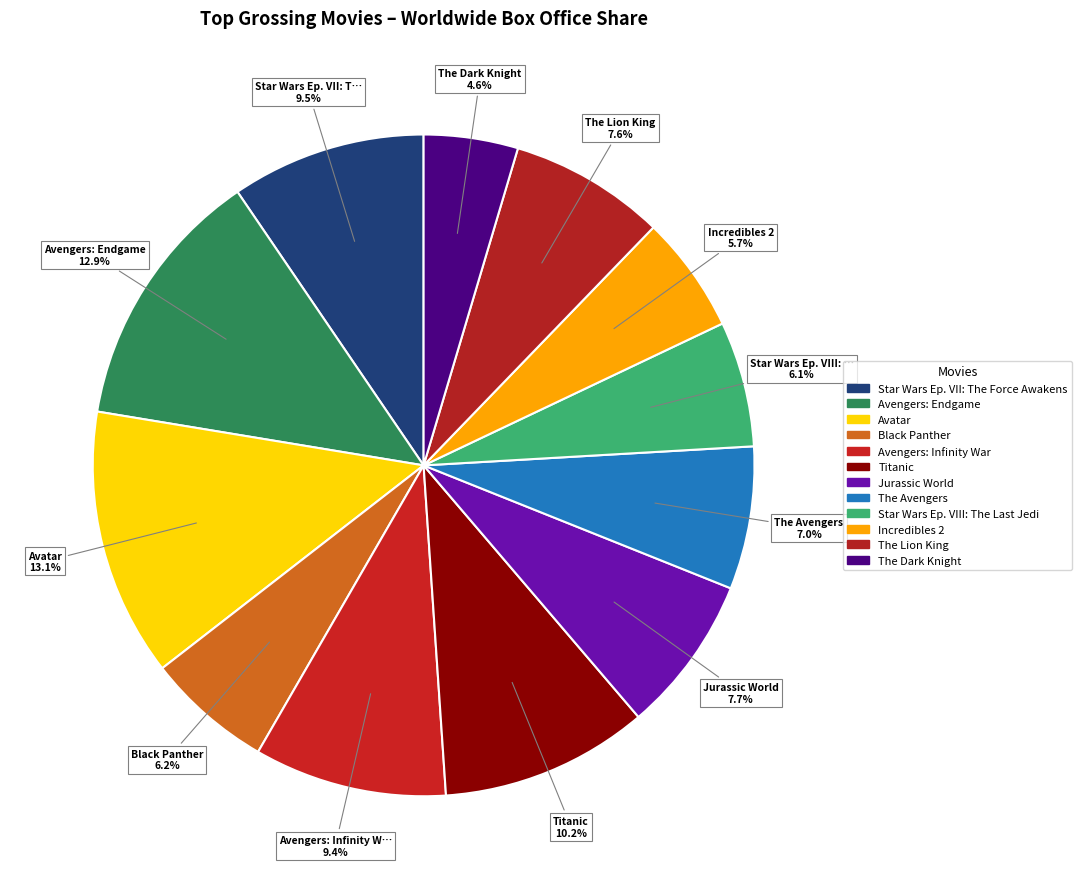

How many segments does this pie chart have?

12